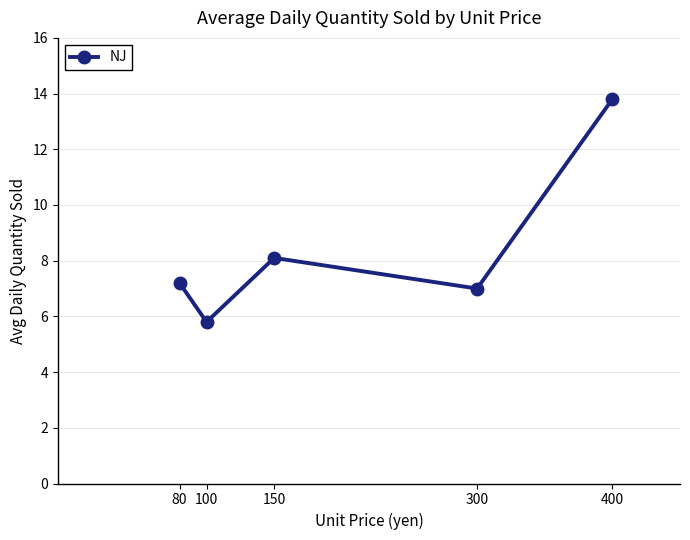

Read the value at 100.

5.8